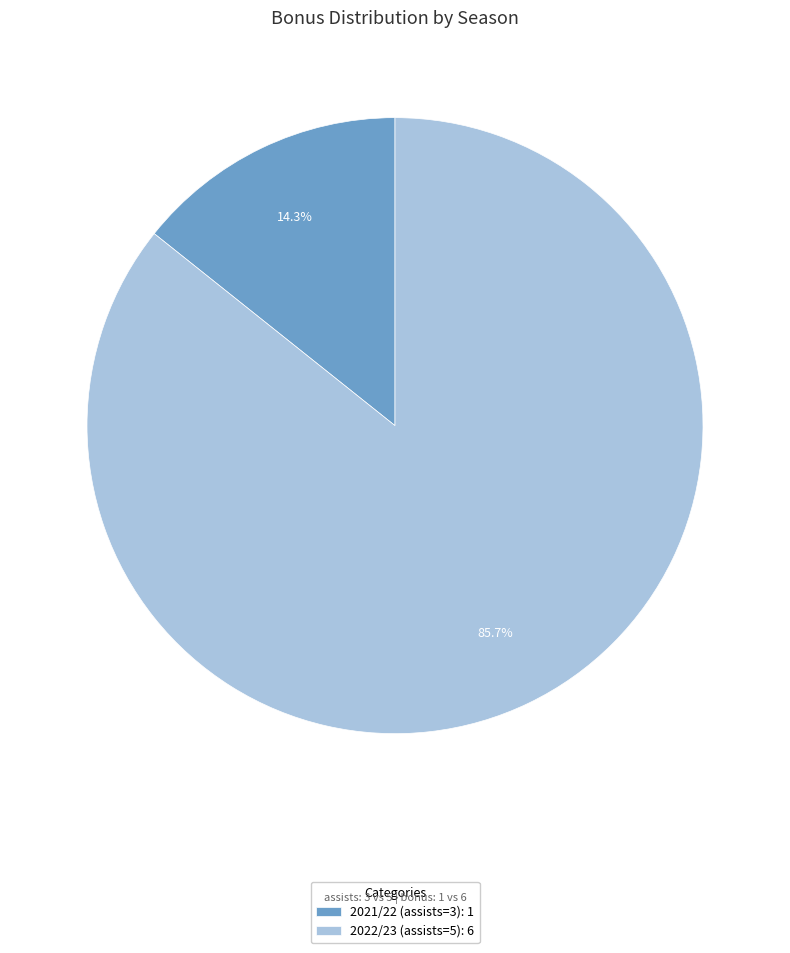

Combined, do 2021/22 (assists=3) and 2022/23 (assists=5) account for over 50%?

Yes